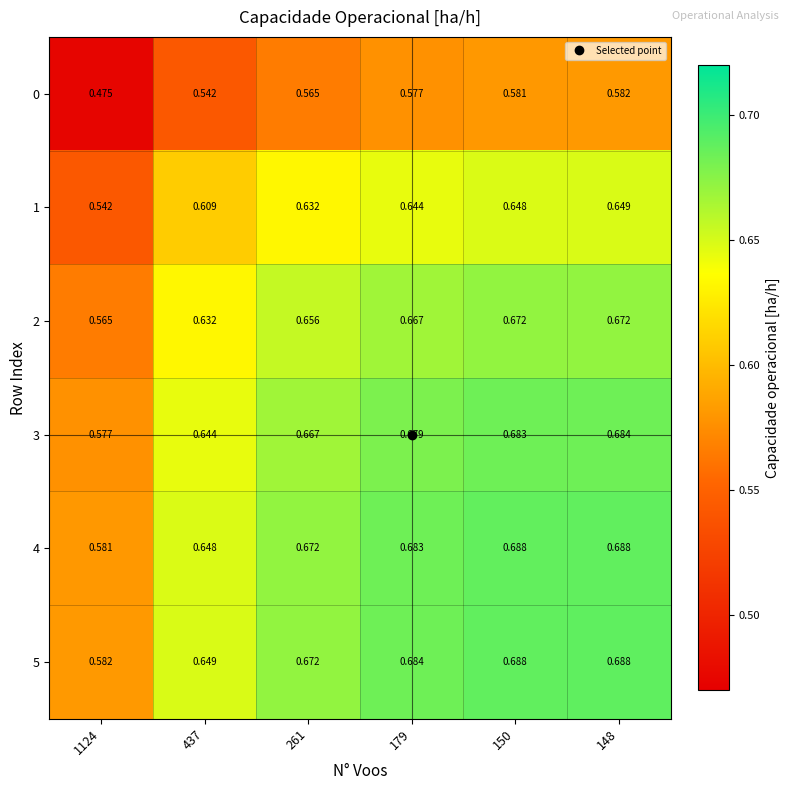

Is the value of 4 at 437 greater than the value of 0 at 1124?

Yes